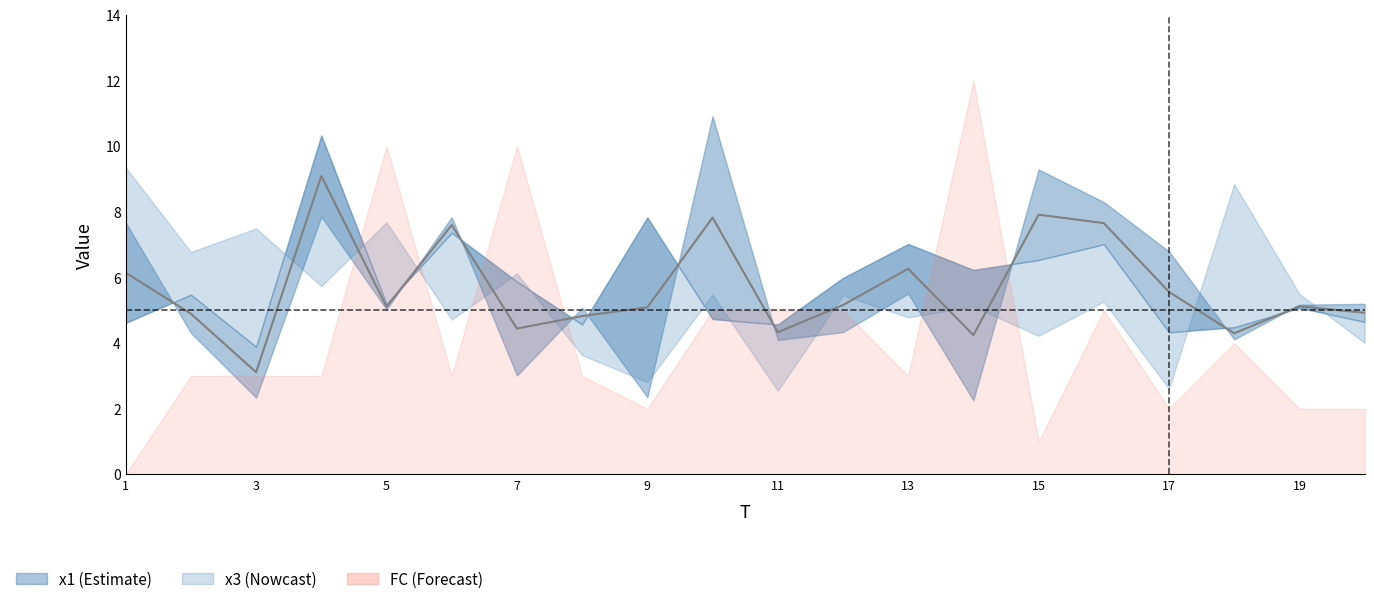

True or false: the data has more than 0 interior local peaks.

True